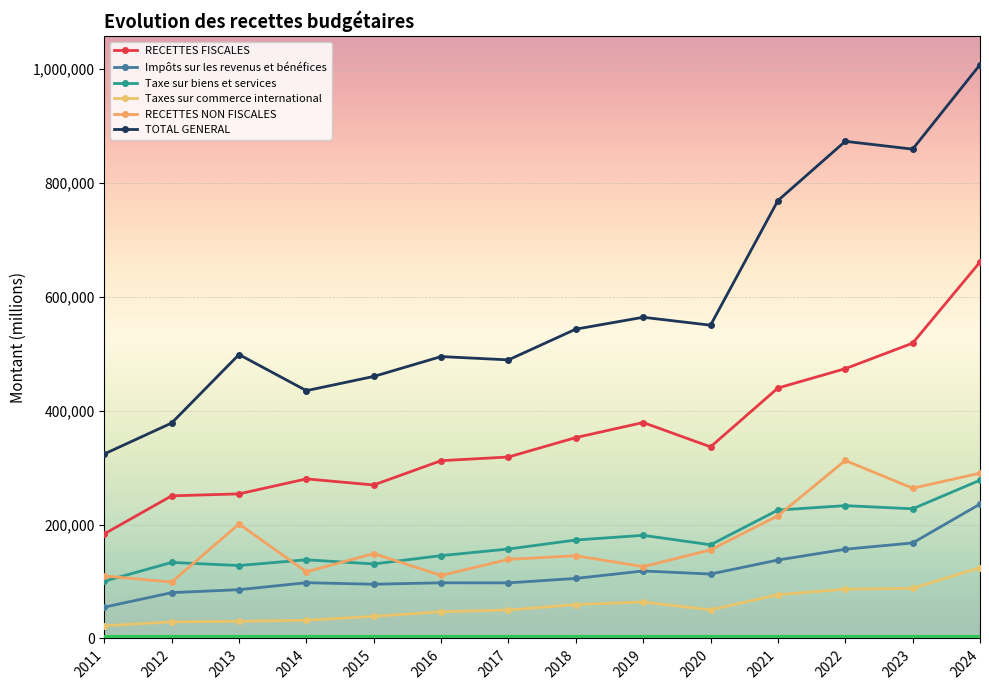

What is the highest value of the Taxes sur commerce international series?

124400